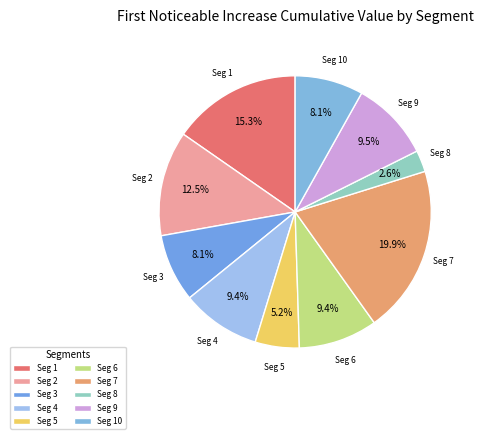

How many slices are in this pie chart?

10